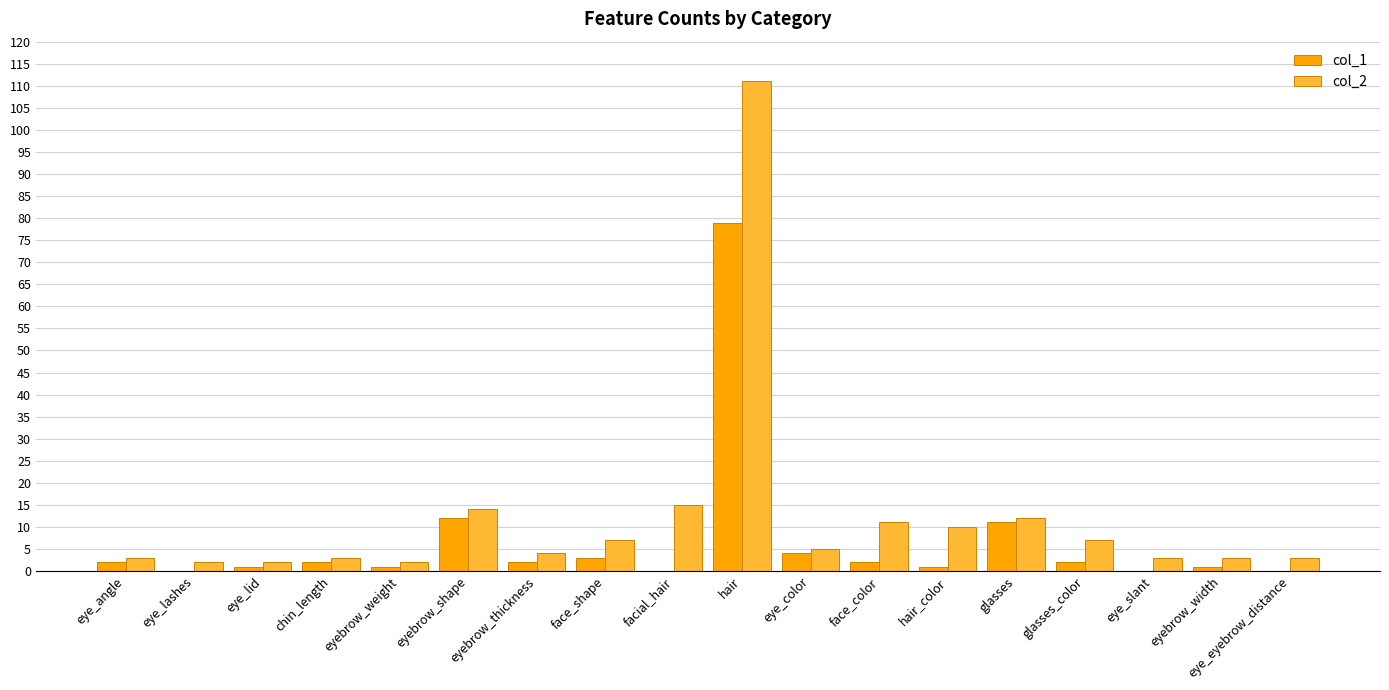

The value of col_2 at eye_slant is 3. True or false?

True